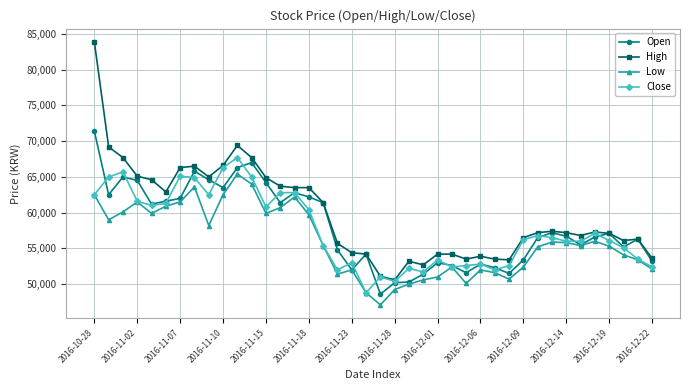

Which series has the widest spread of values?

High